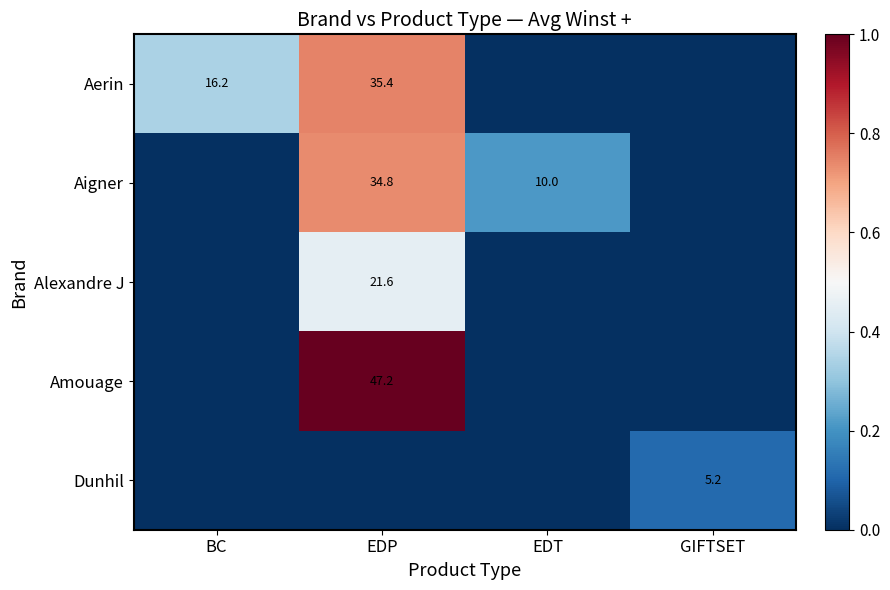

The value of Aigner at EDP is 34.8. True or false?

True